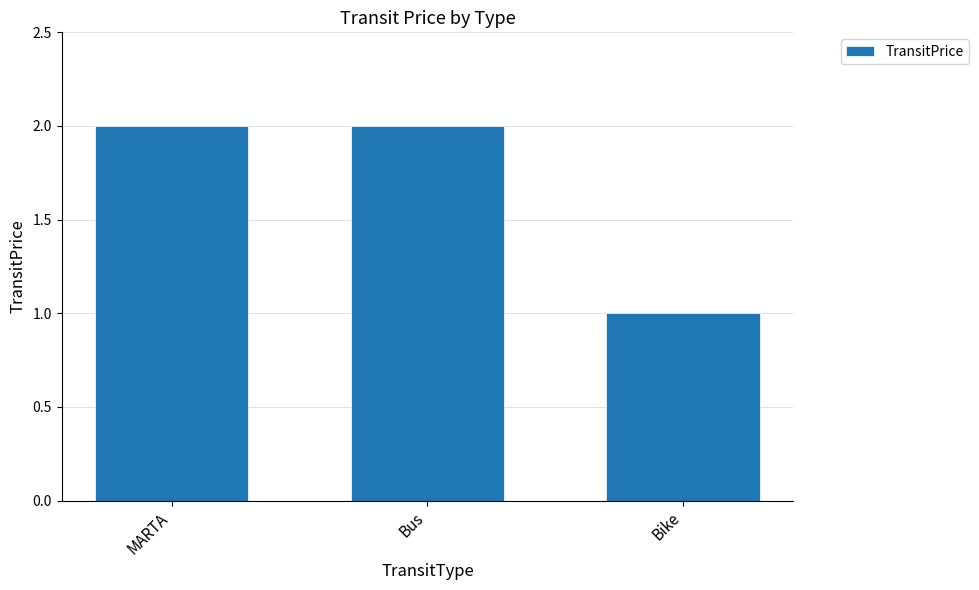

The value at MARTA is 2. True or false?

True